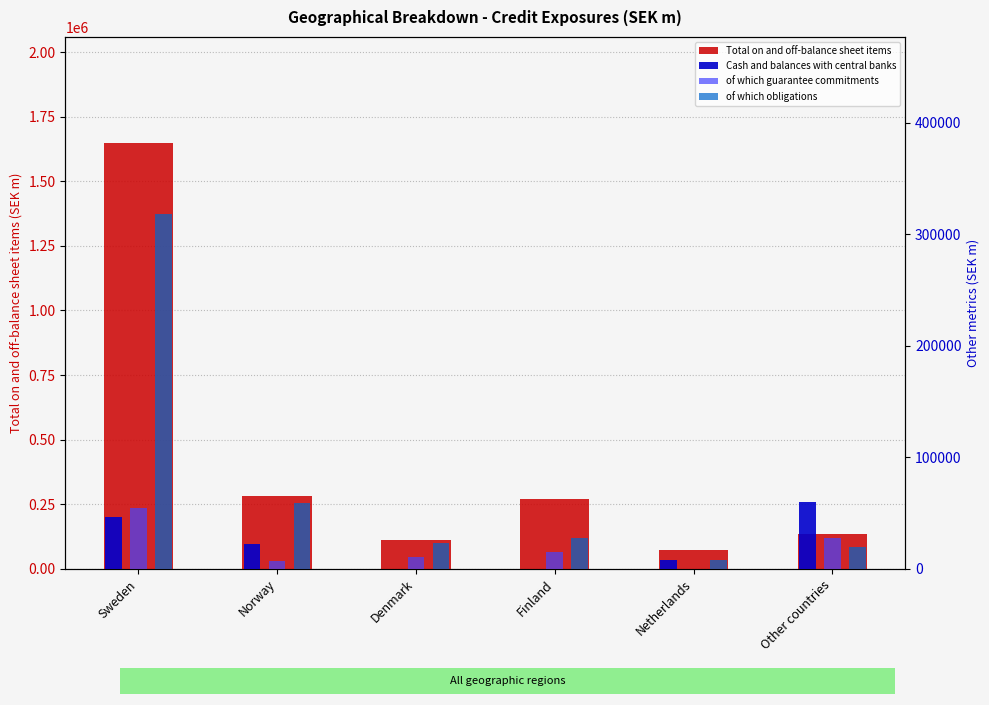

What is the label of the 3rd bar from the right?

Finland